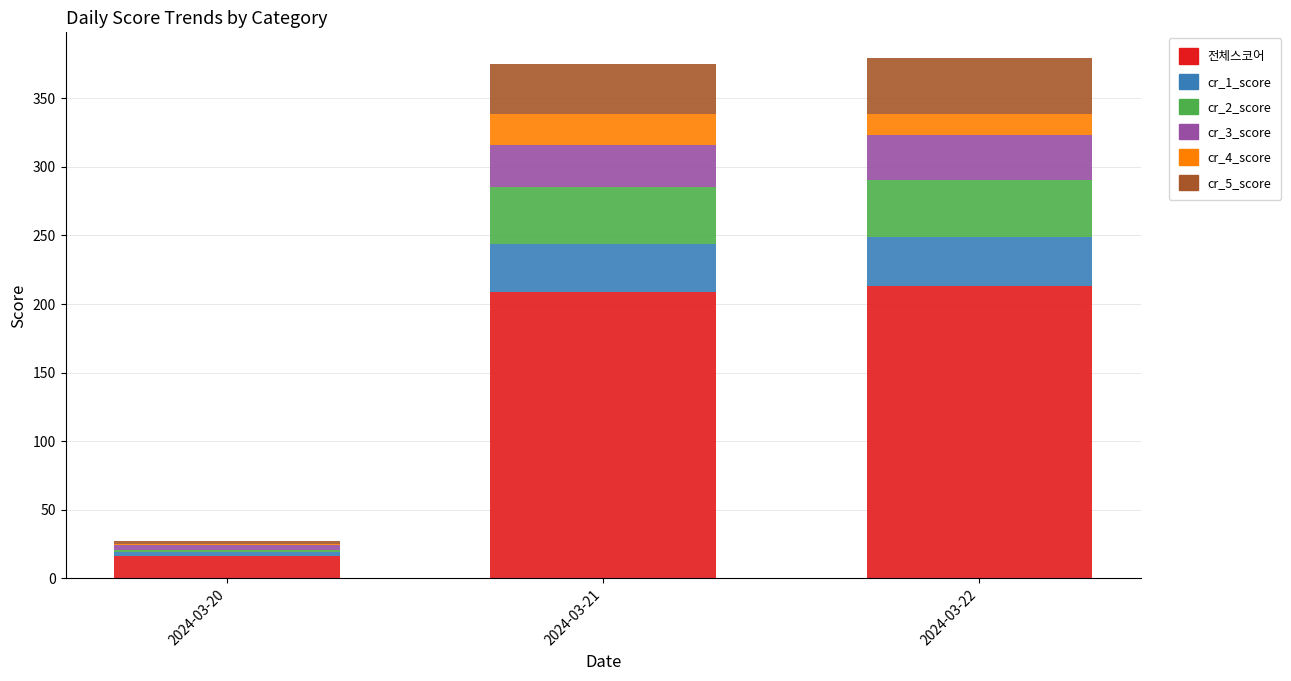

True or false: 전체스코어 has a value of 50 at 2024-03-22.

False